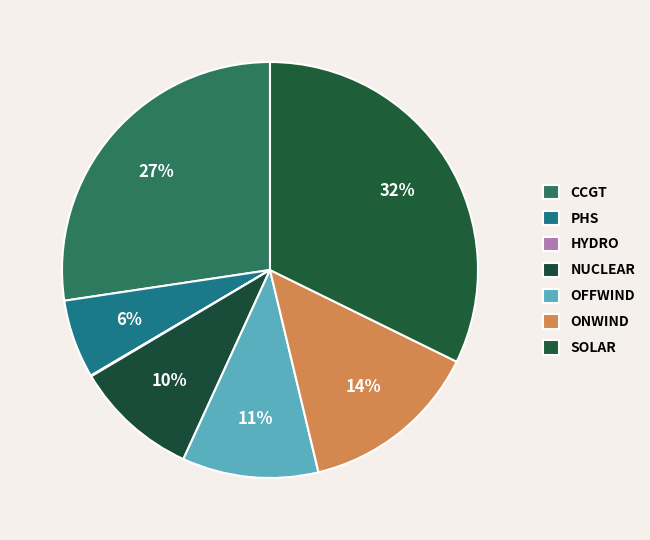

The CCGT slice represents 27% of the pie. True or false?

True